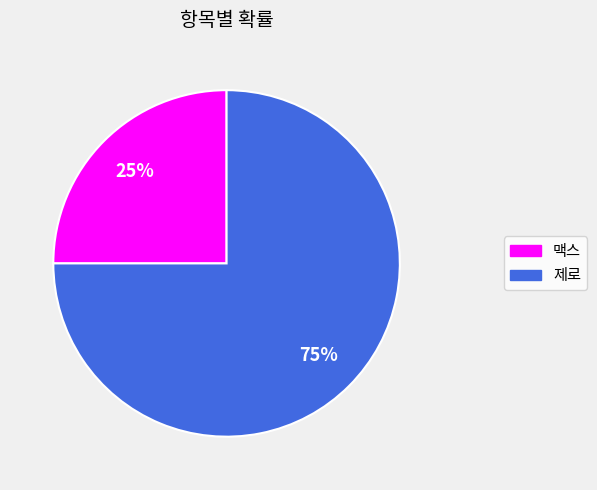

Is the sum of 맥스 and 제로 greater than half?

Yes